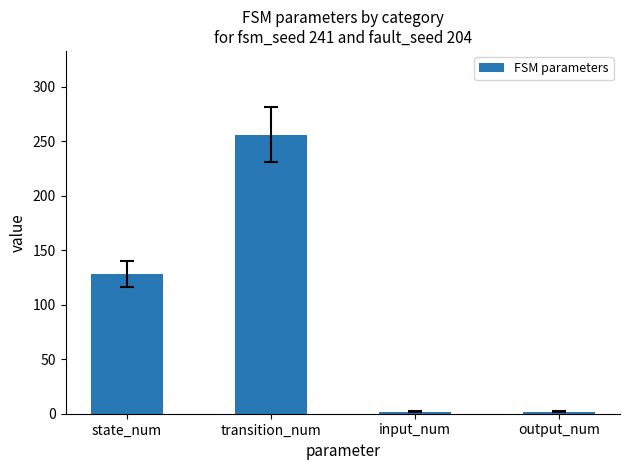

Are the bars grouped side by side (vs. stacked)?

No